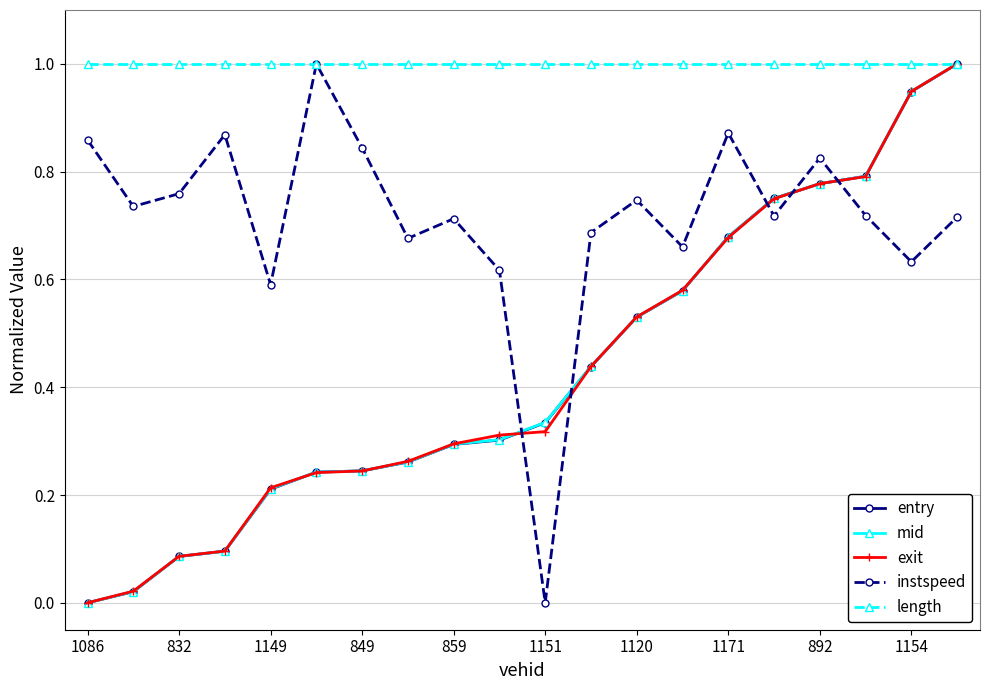

What is the maximum value for mid?

1.0